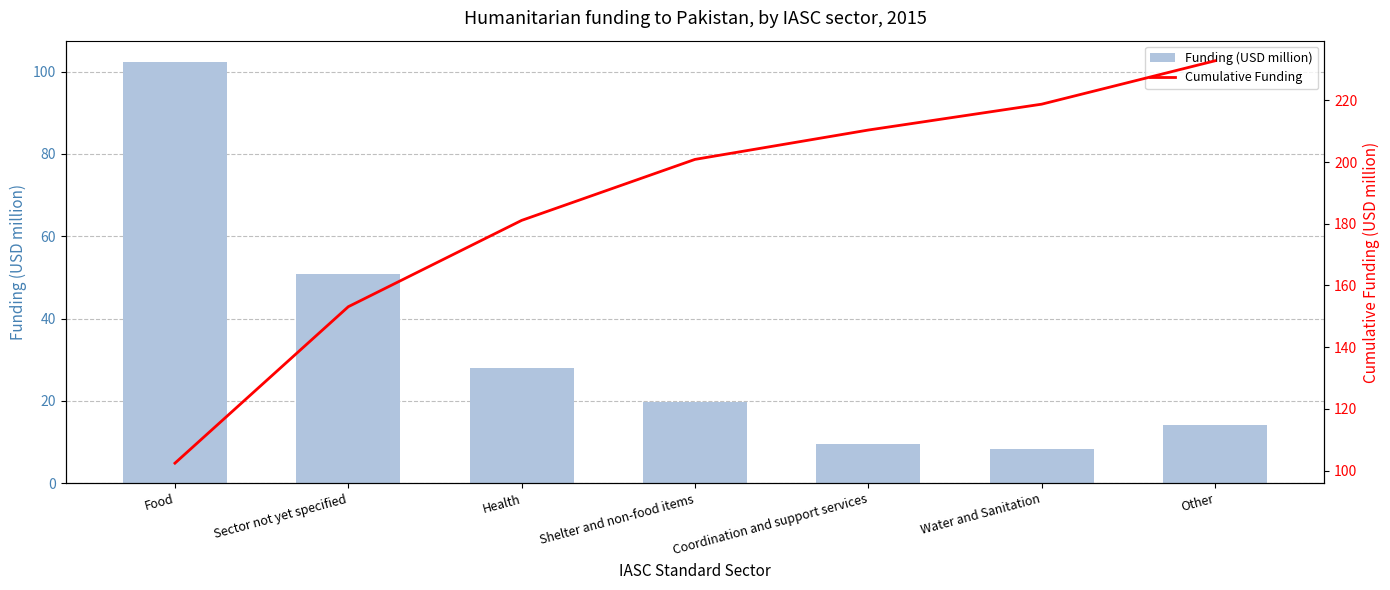

What is the difference between the highest and lowest values at Coordination and support services?

200.9